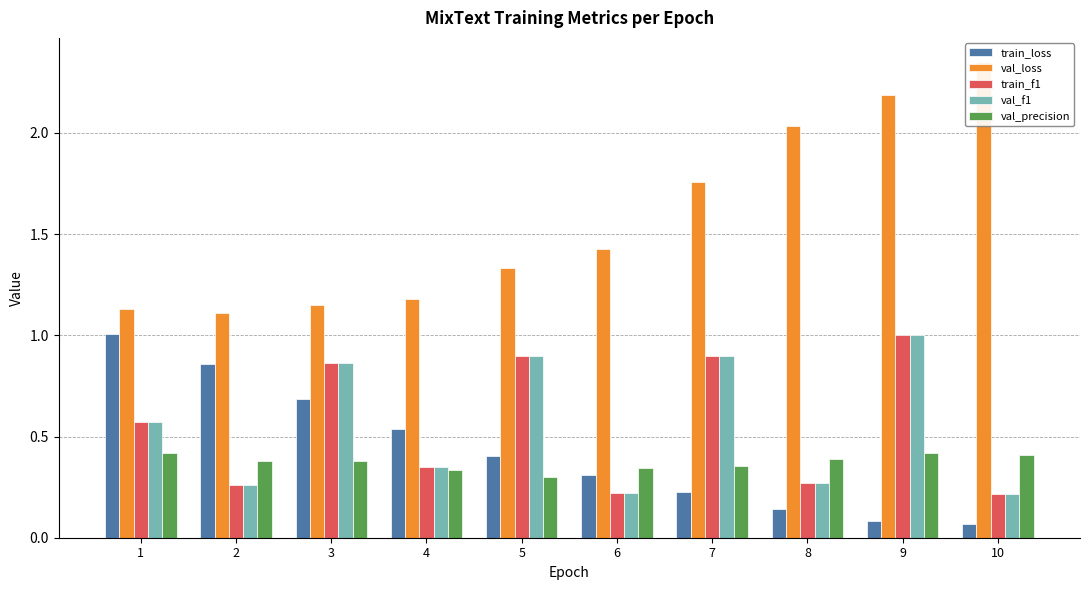

What is the average value of the train_f1 series?

0.6